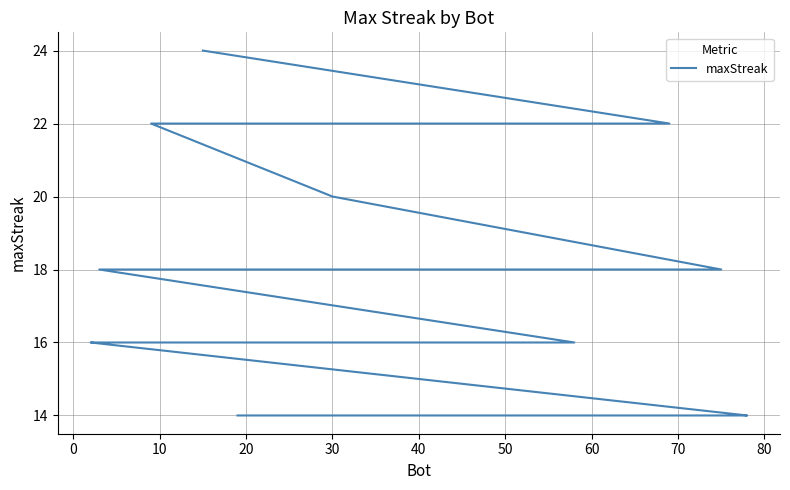

What is the minimum value shown in the chart?

14